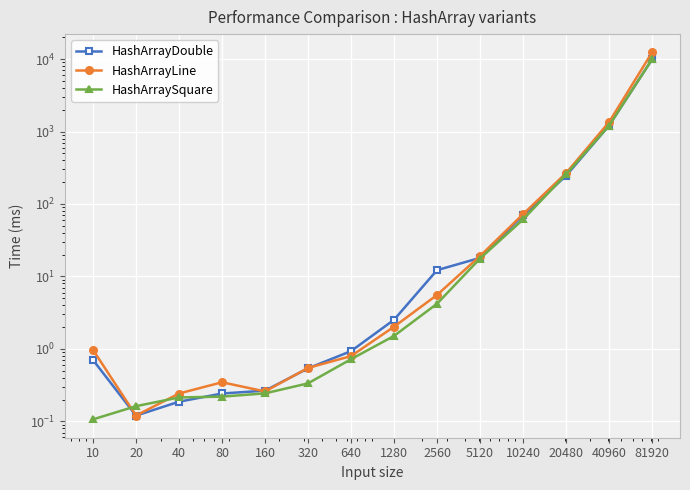

Which series has the largest total across all categories?

HashArrayLine